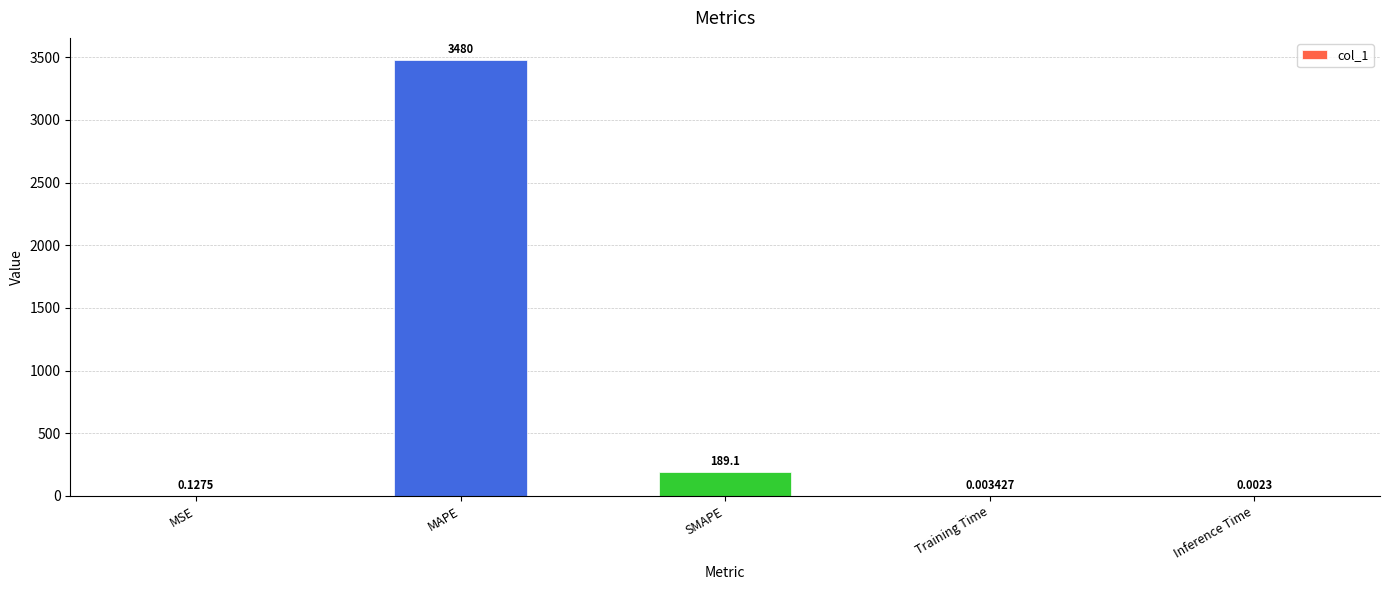

What is the sum of the values at SMAPE and Inference Time?

189.1